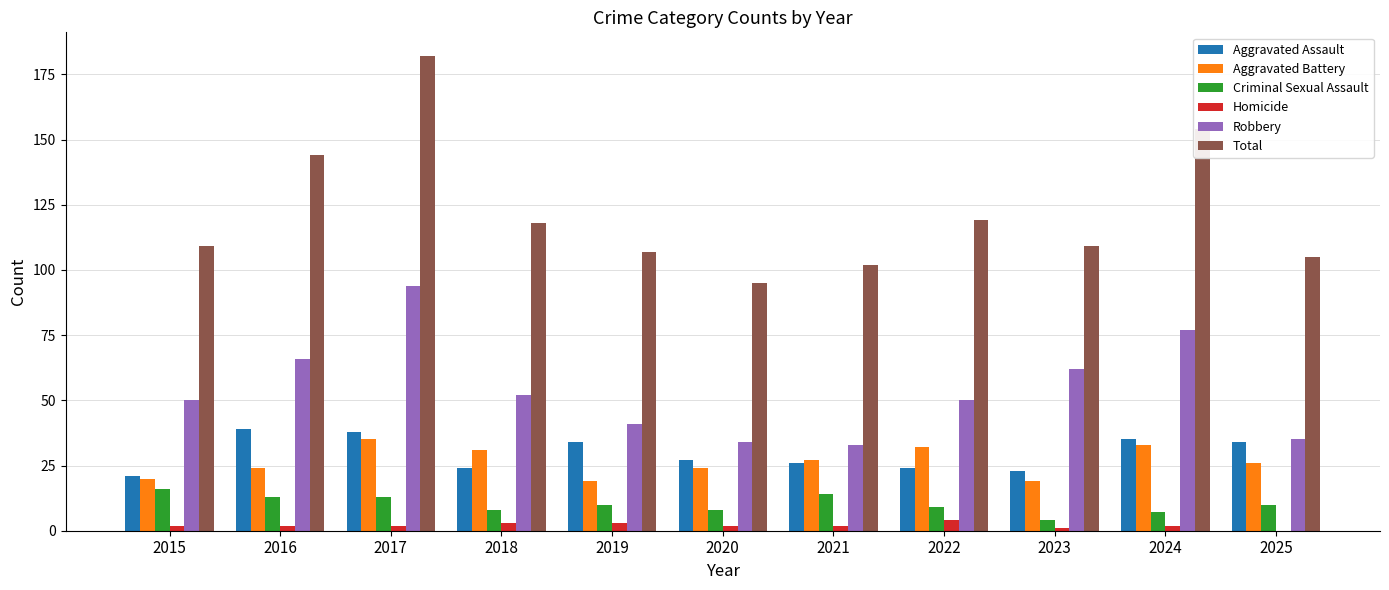

What is the spread (max minus min) of values at 2024?

152